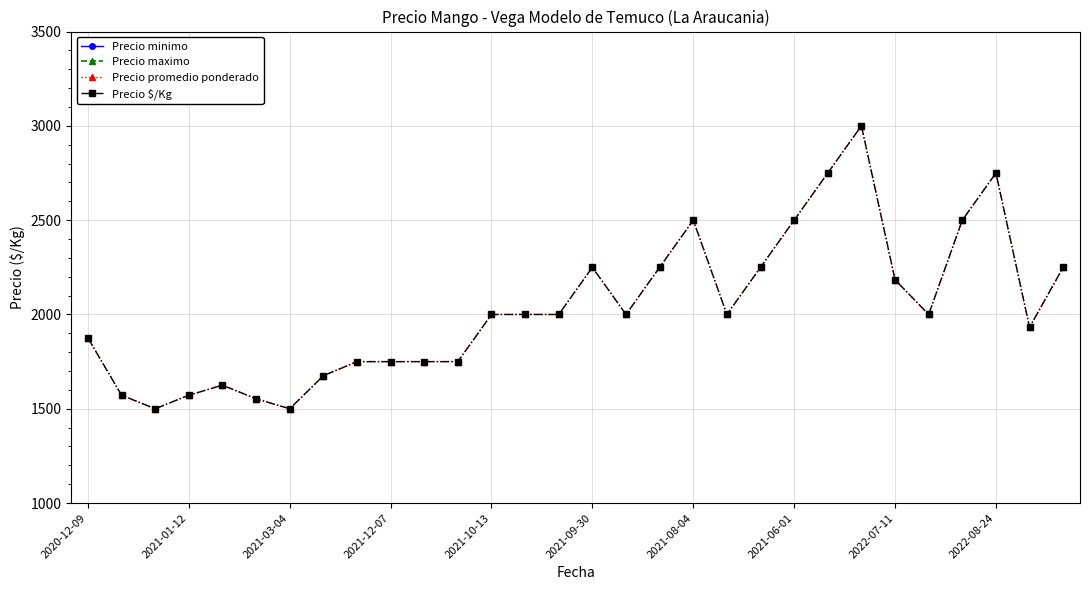

In Precio minimo, how many points are higher than both neighbors (excluding endpoints)?

4